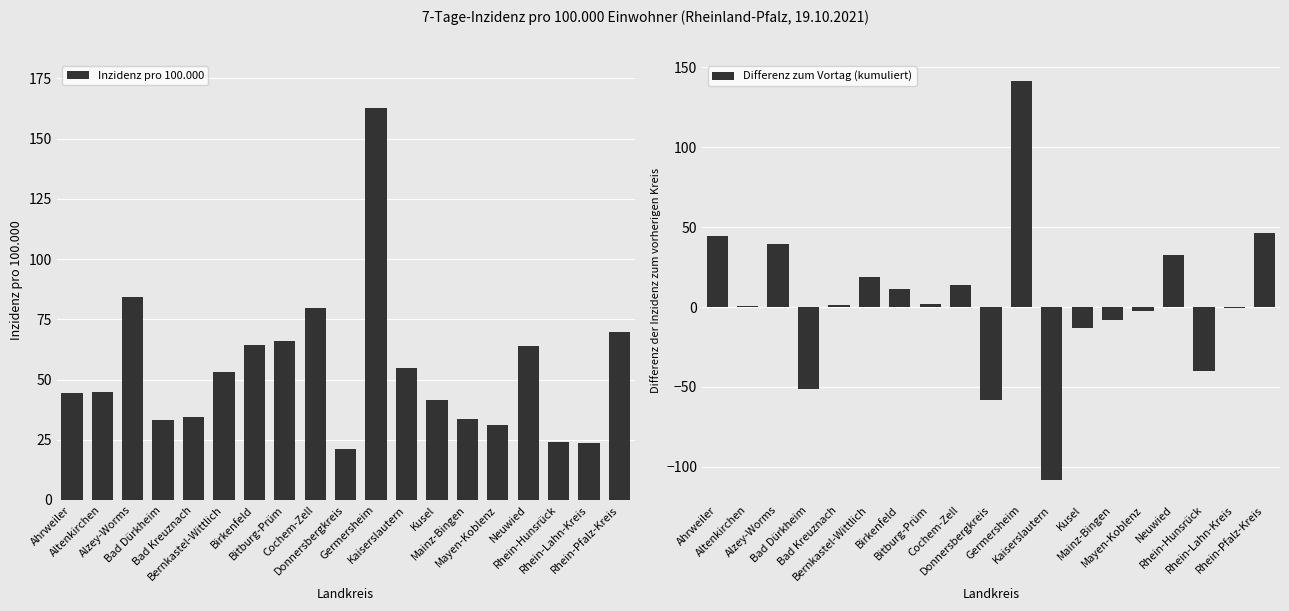

What is the label of the 7th bar from the right?

Kusel